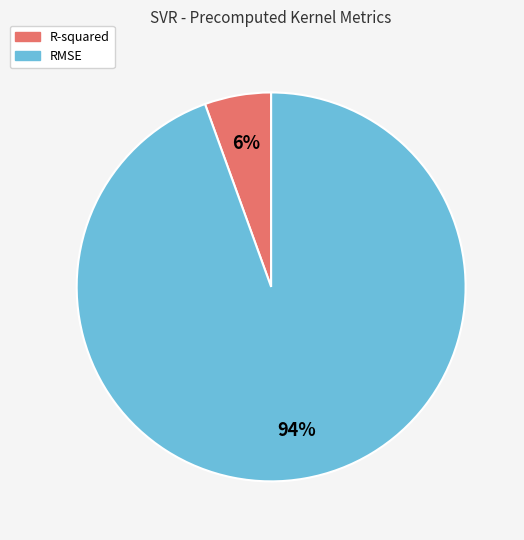

How many segments does this pie chart have?

2